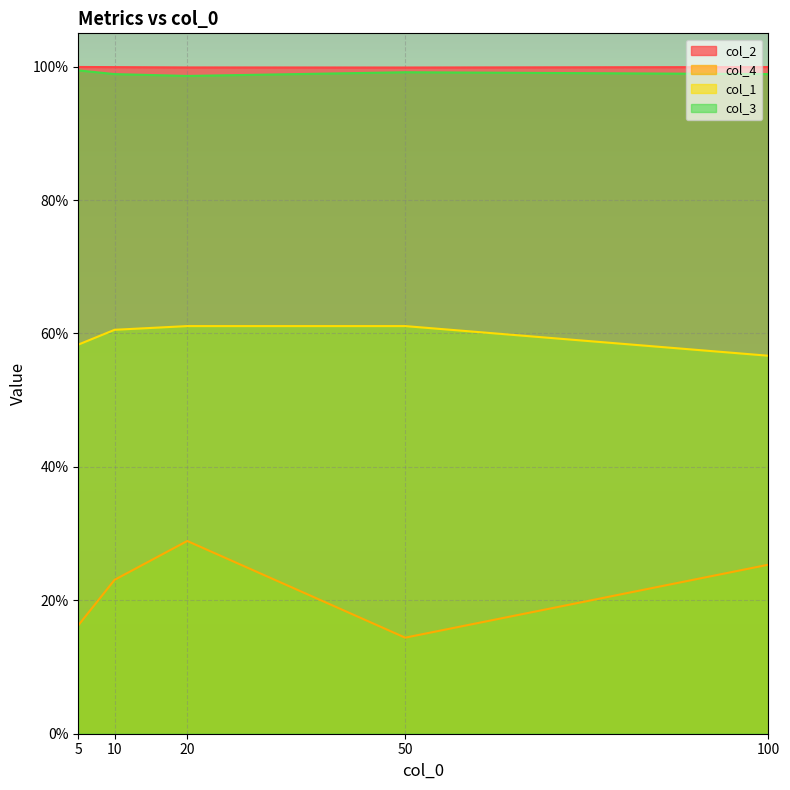

The col_3 series shows 0.5 at 50. True or false?

False